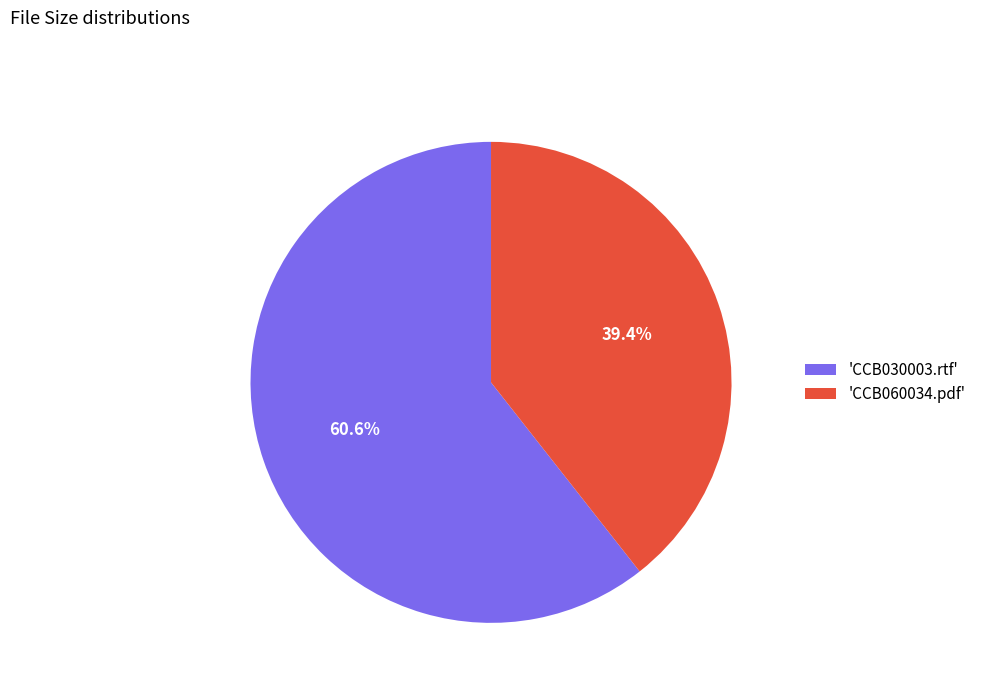

What is the ratio of the value at 'CCB030003.rtf' to the value at 'CCB060034.pdf'?

1.5